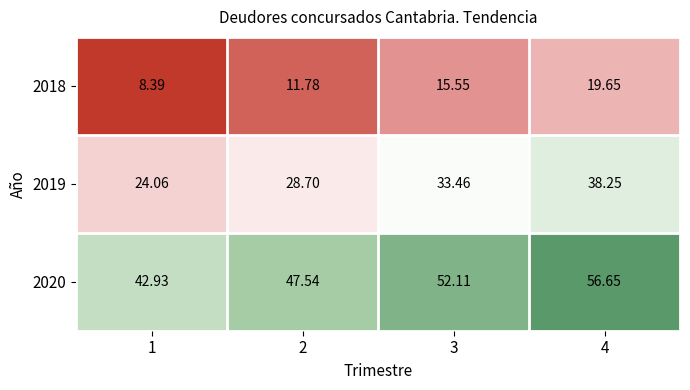

List the series in order of their peak value, lowest first.

2018, 2019, 2020